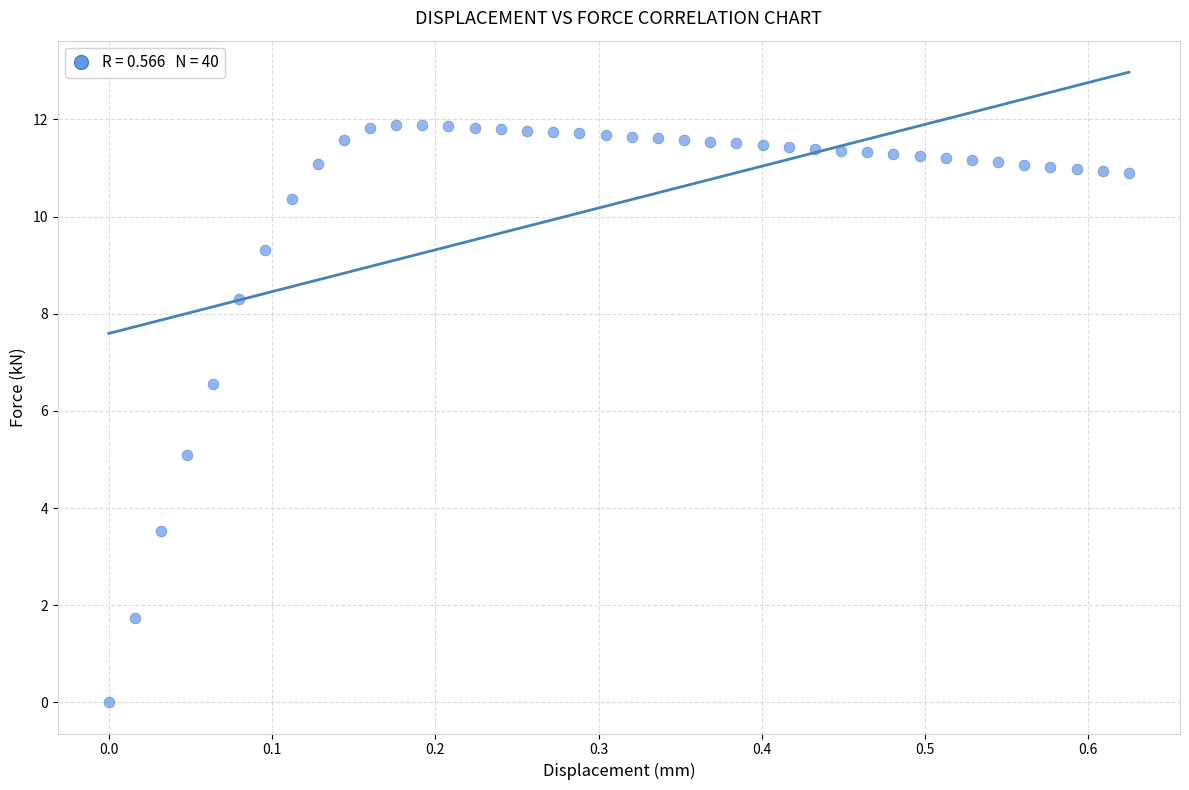

What is the range of Y values (max minus min)?

11.9